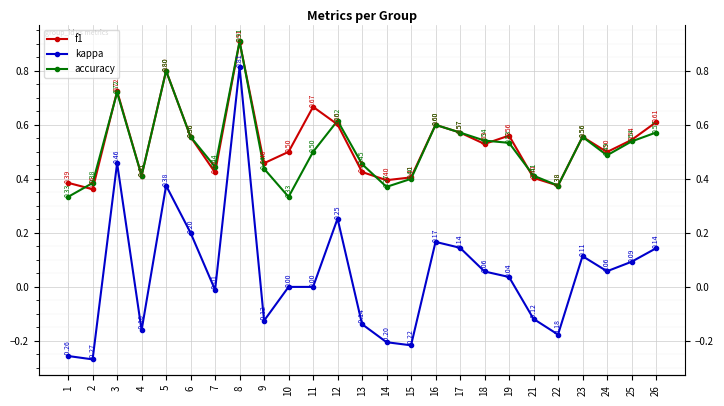

Between 6 and 13, which series saw the biggest shift?

kappa